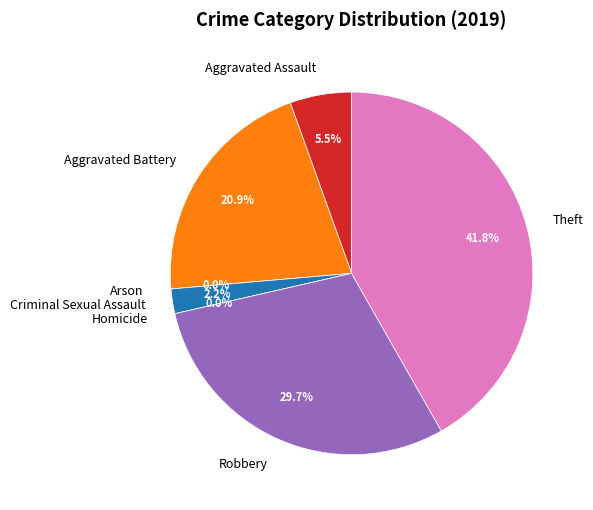

To the nearest percent, what is the difference between the largest and smallest slice percentages?

42%